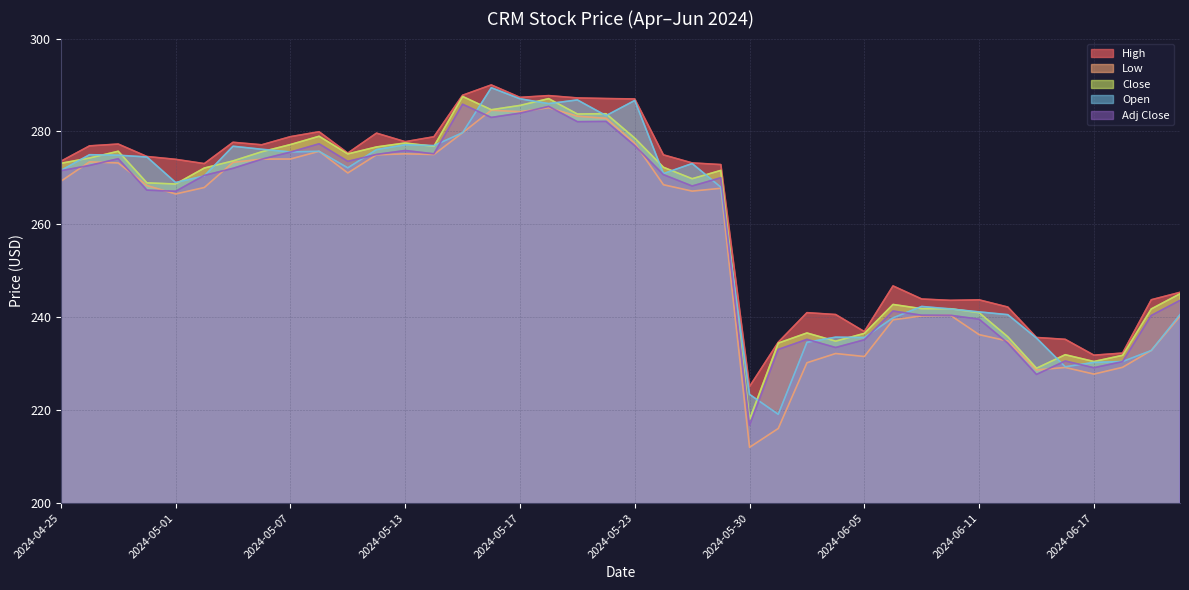

At which category is the sum across all series the highest?

2024-05-16